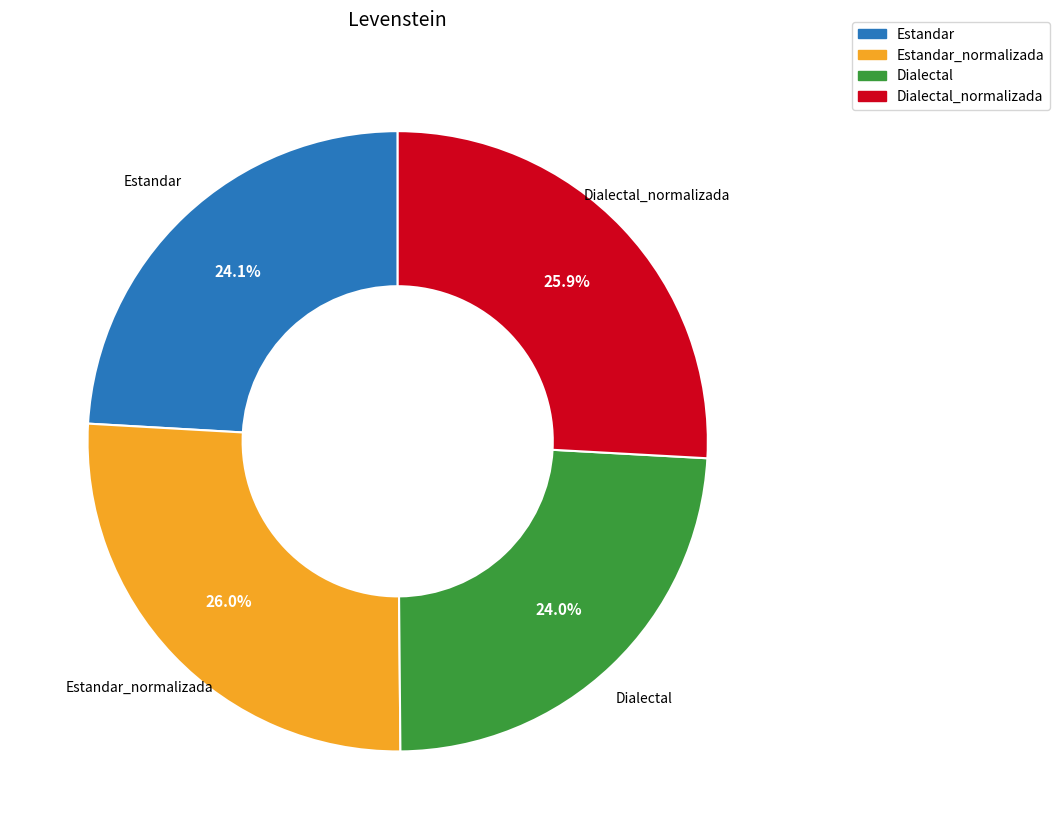

Does any single category account for the majority?

No